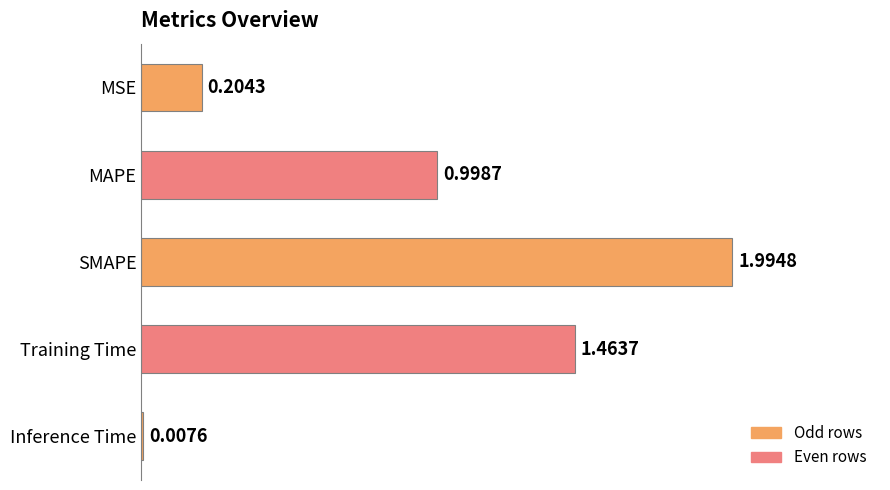

What is the label of the 5th bar from the bottom?

MSE